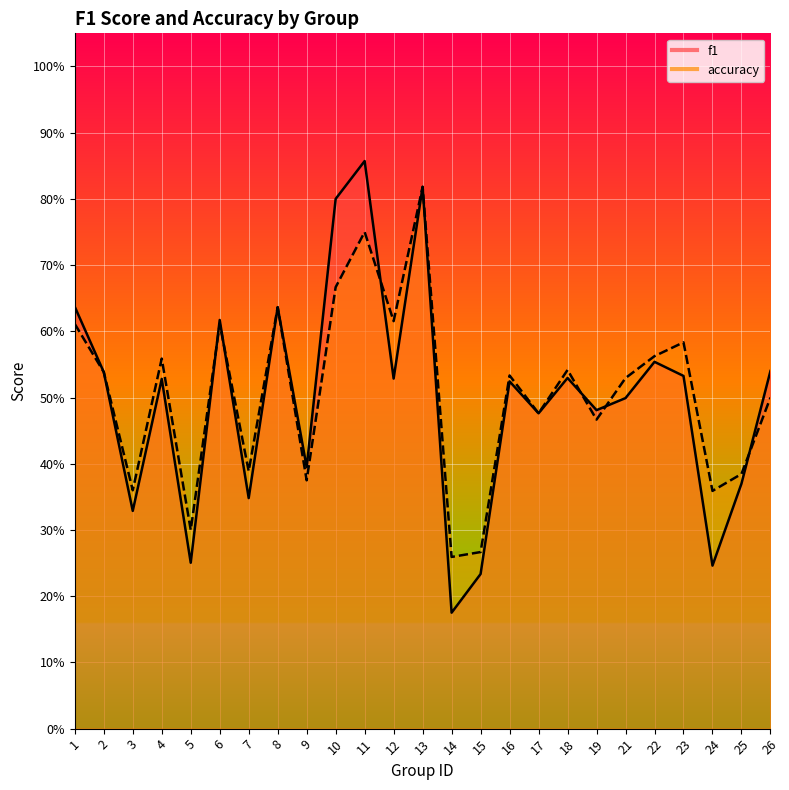

Is this an area chart (filled region under the line)?

No